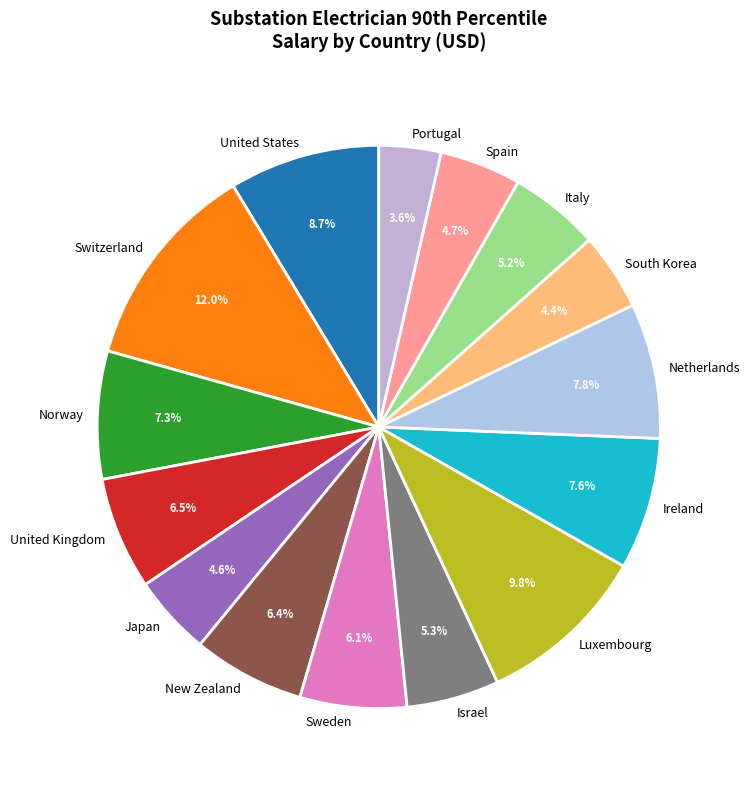

Which category has the biggest portion of the pie?

Switzerland